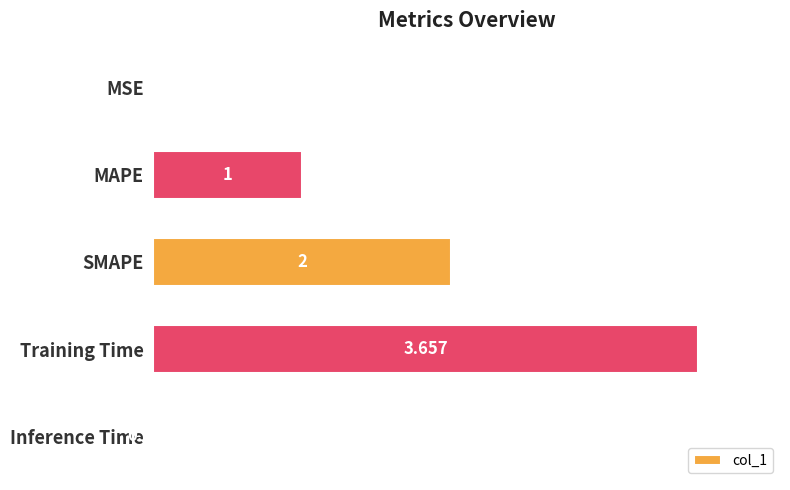

Which has a higher value, Inference Time or SMAPE?

SMAPE